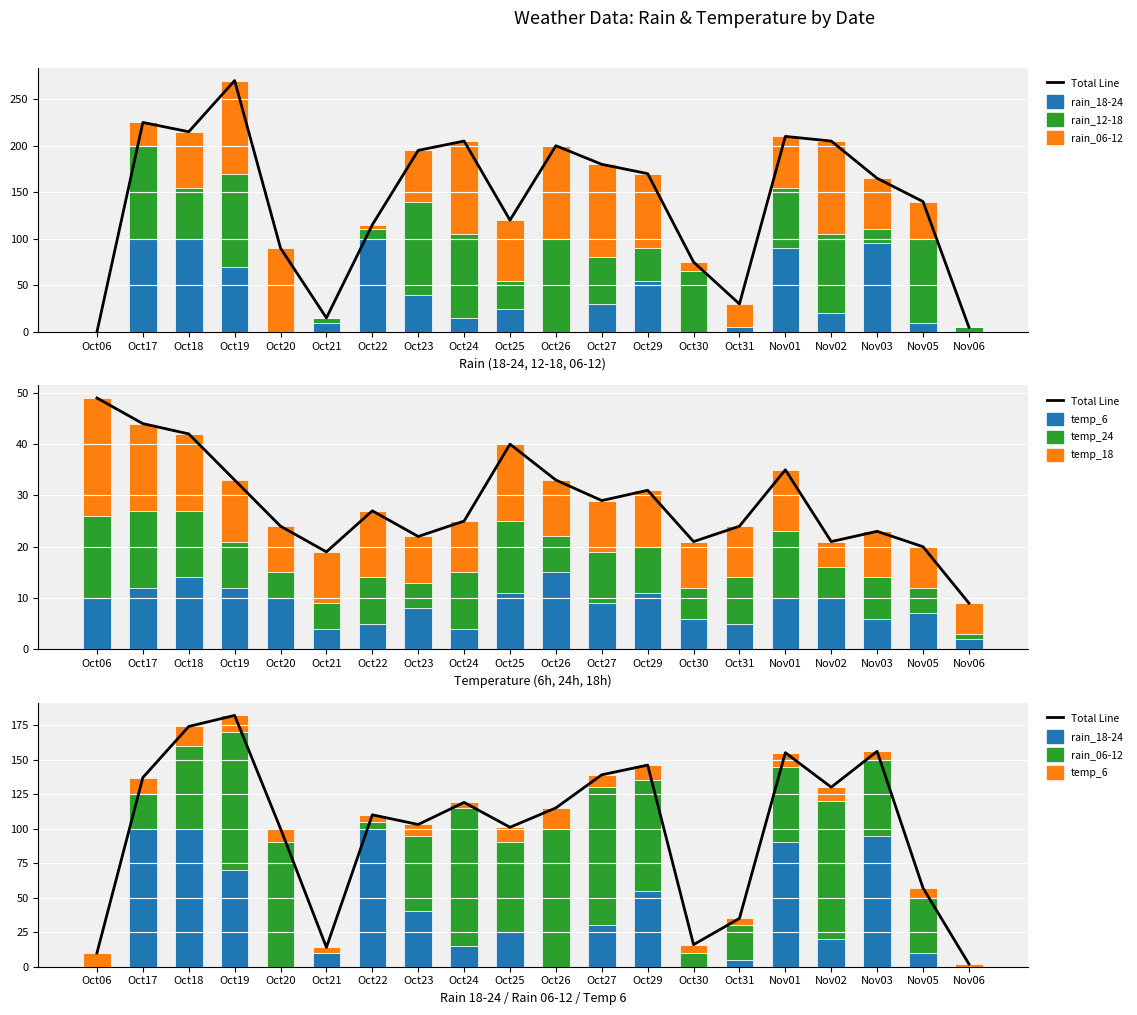

What is the average value of the rain_12-18 series?

50